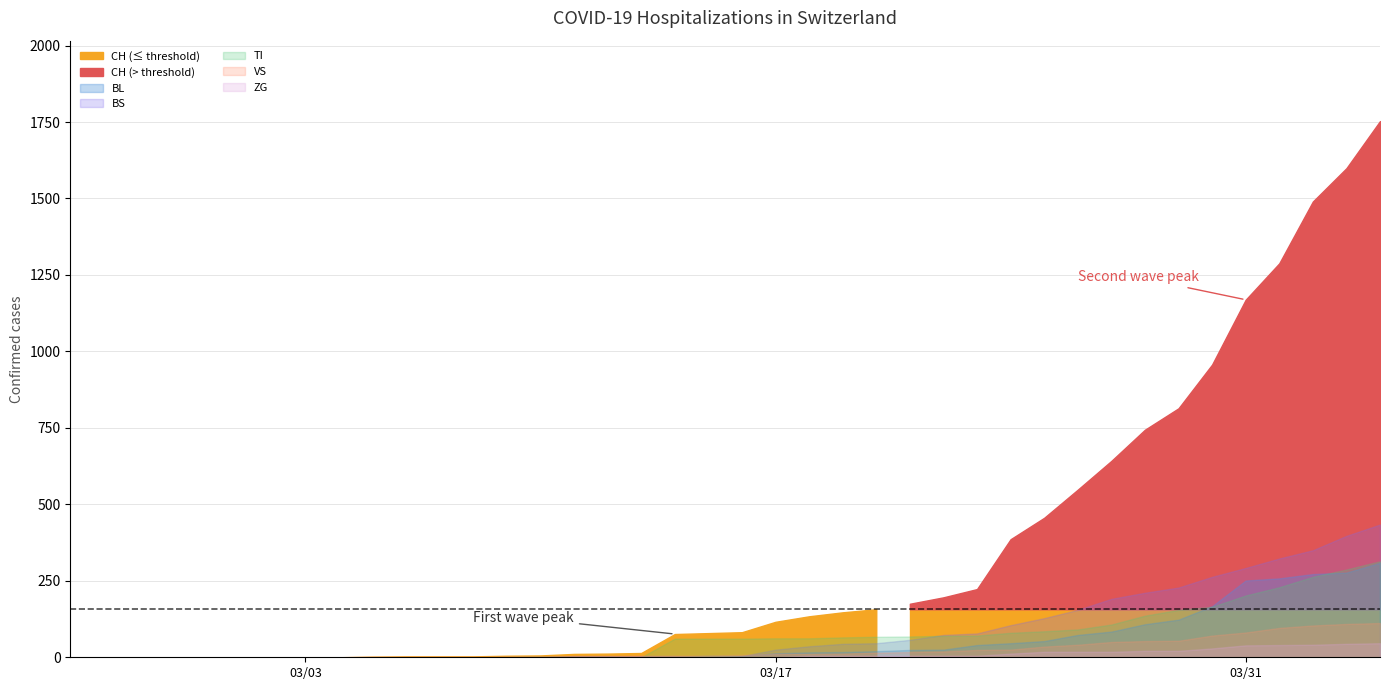

What is the difference between the maximum and minimum values in the ZG series?

46